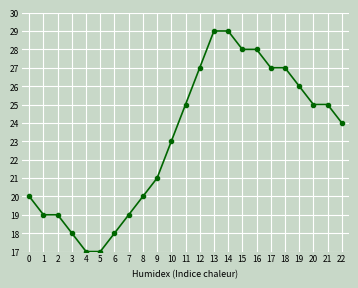

How many categories are shown in the chart?

23